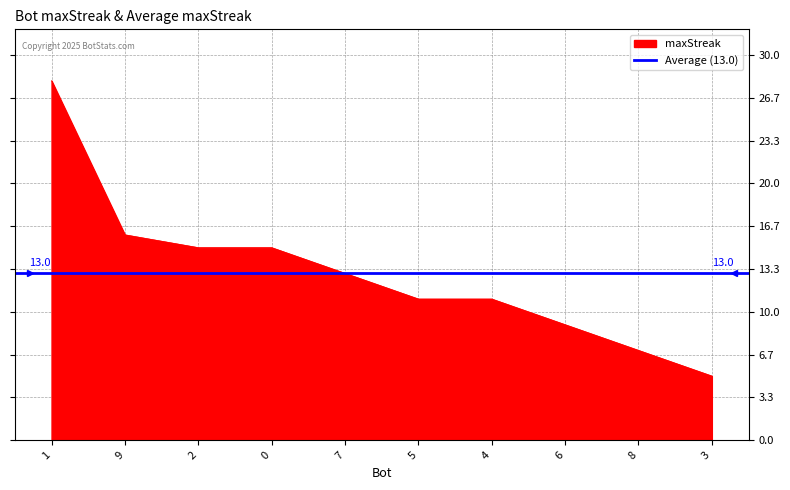

True or false: there are more than 1 points higher than both neighbors.

False